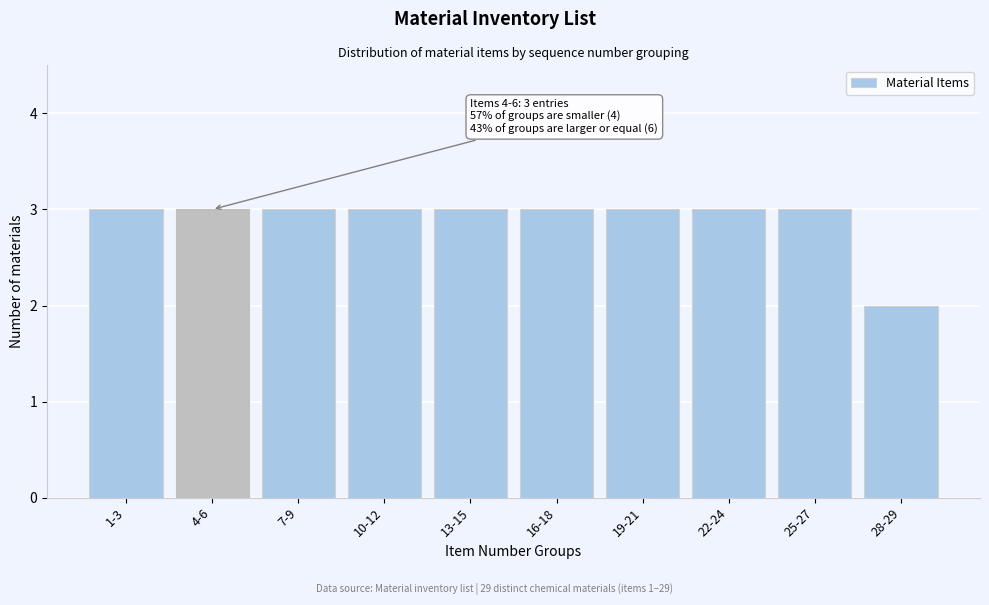

Reading left to right, extract all data points from this chart.

1-3=3	4-6=3	7-9=3	10-12=3	13-15=3	16-18=3	19-21=3	22-24=3	25-27=3	28-29=2